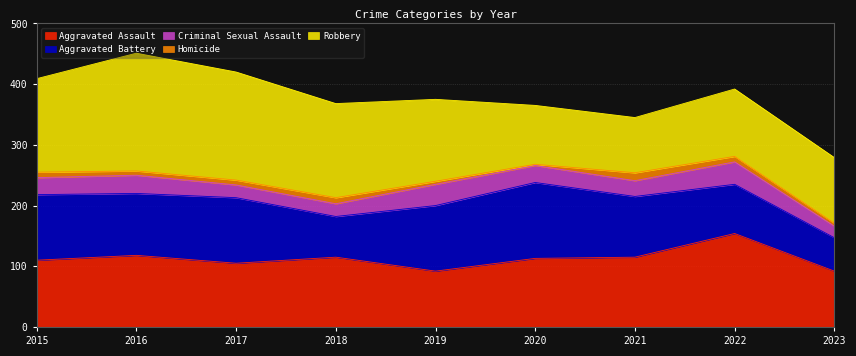

At which label is Homicide closest to 7?

2016